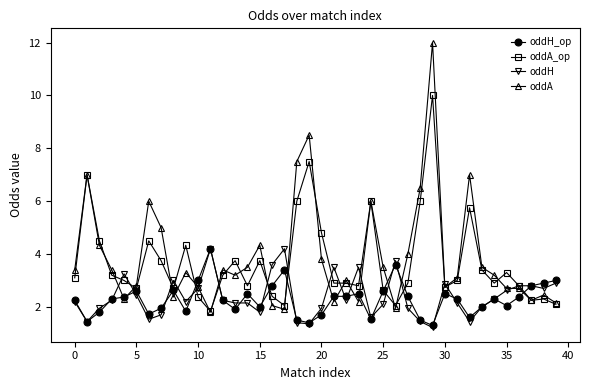

True or false: oddH_op has more than 0 points higher than both neighbors.

True